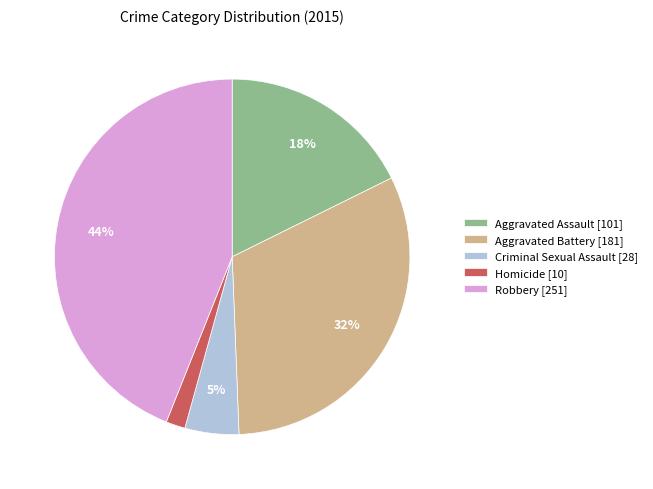

Which category has the biggest portion of the pie?

Robbery